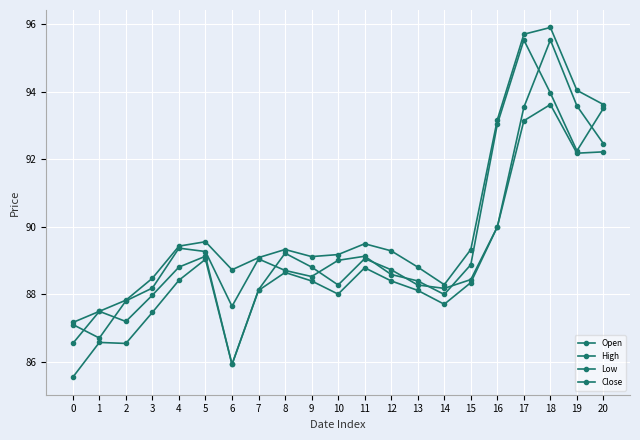

Which category has the highest value across all series?

18